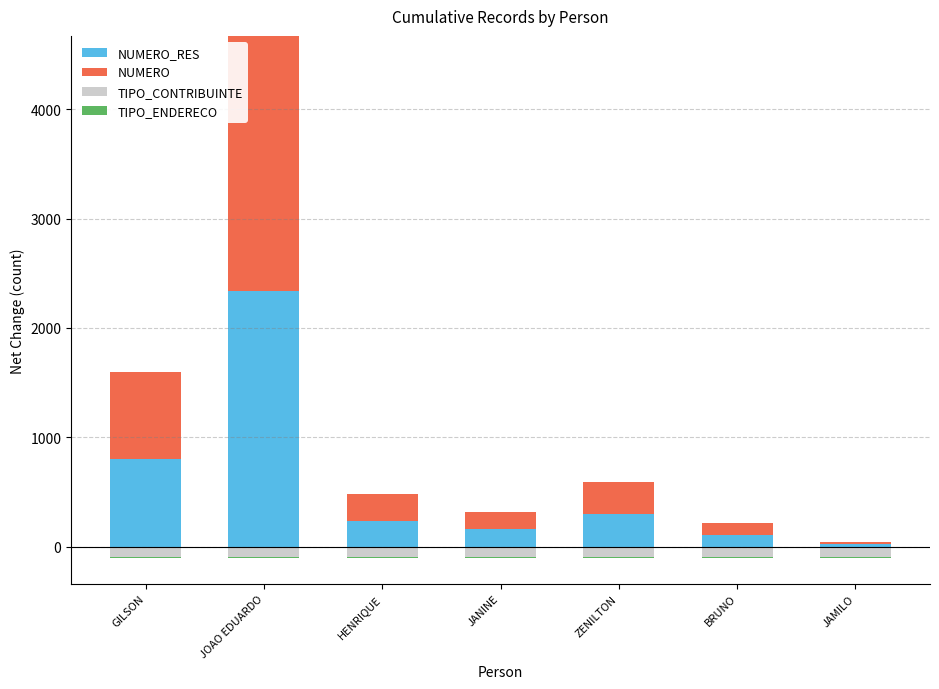

Between ZENILTON and JOAO EDUARDO, which is larger?

JOAO EDUARDO